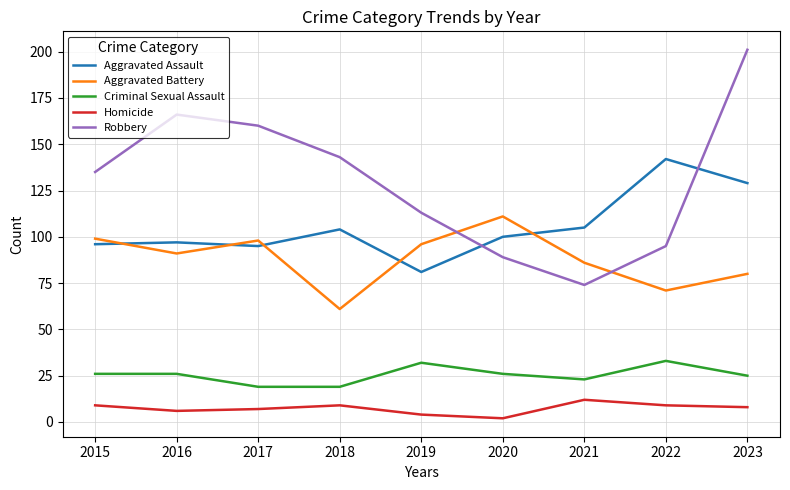

Which label corresponds to the largest value in the chart?

2023